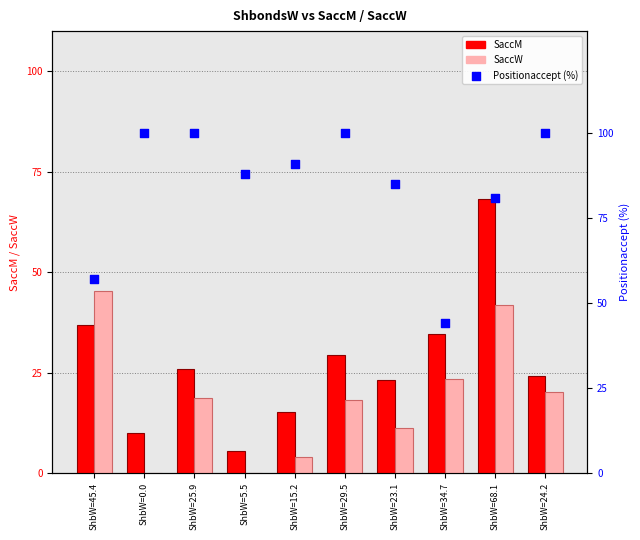

Which series contains the lowest Y value?

SaccW